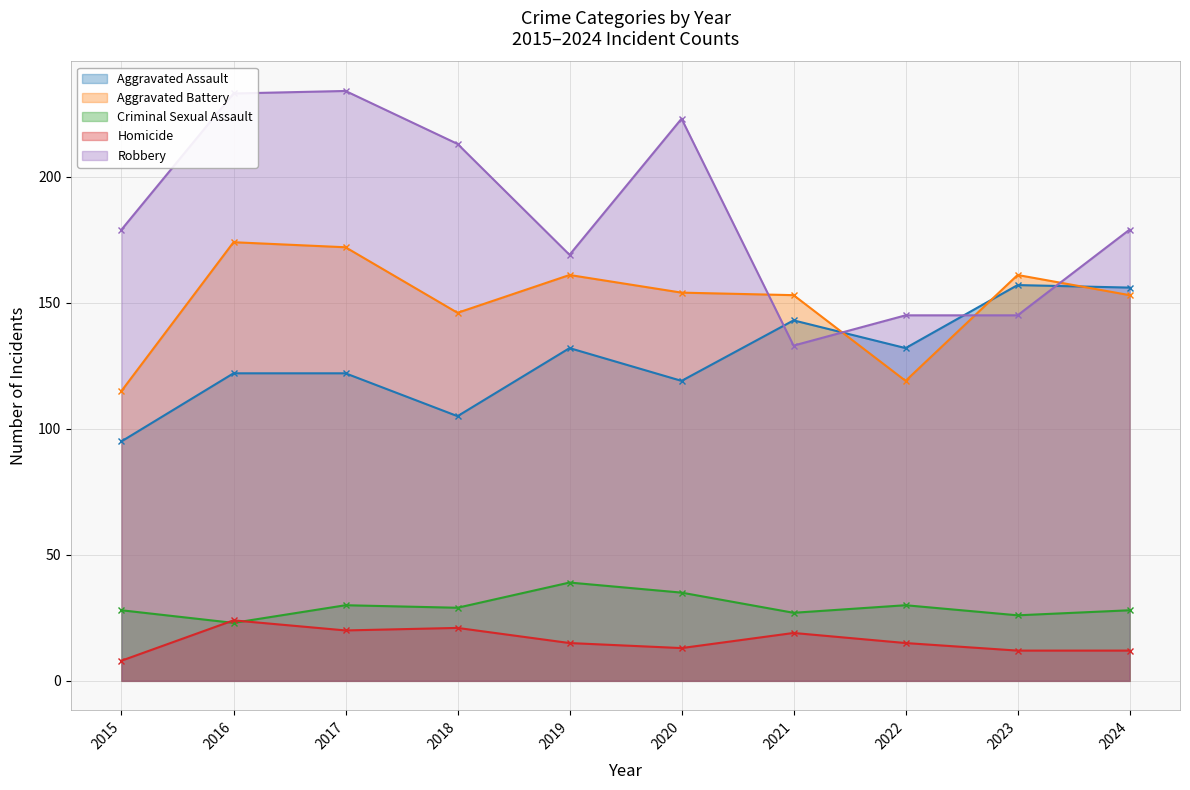

At 2016, list the series in order from largest to smallest.

Robbery, Aggravated Battery, Aggravated Assault, Homicide, Criminal Sexual Assault